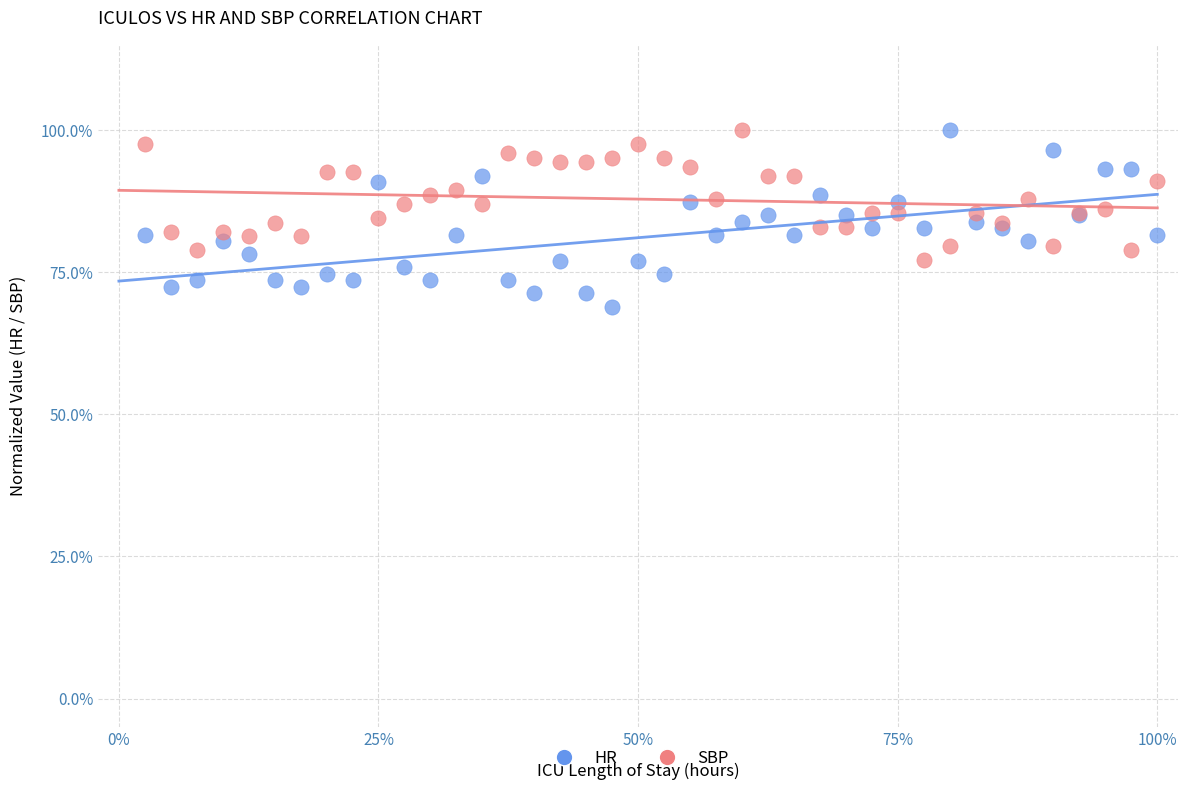

What are all the series names shown in the legend?

HR, SBP